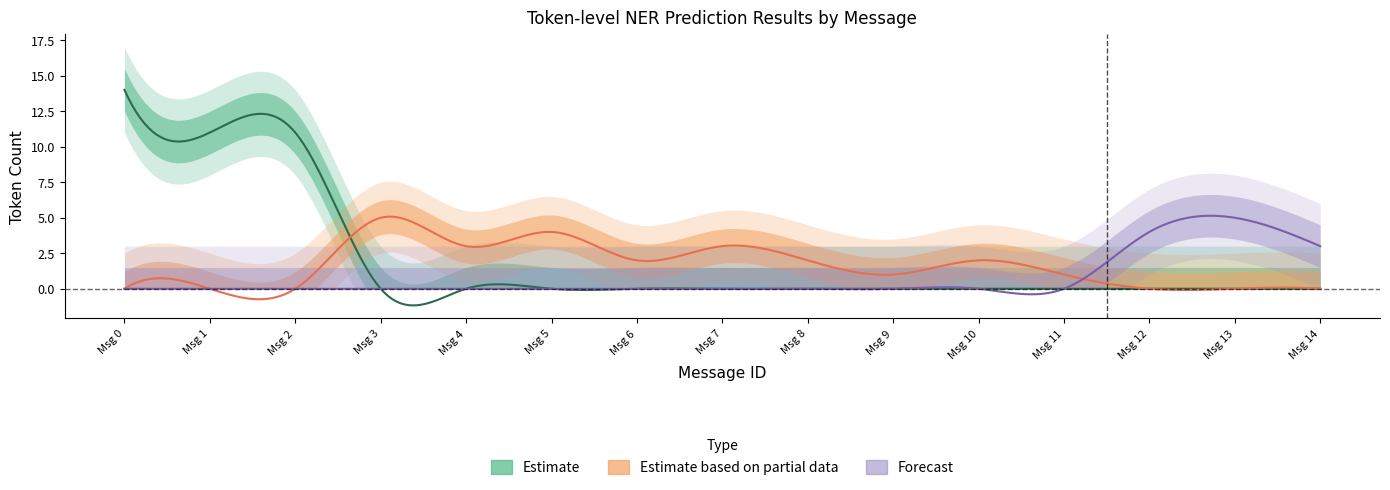

List the labels in order of Correct value, smallest first.

3, 4, 5, 6, 7, 8, 9, 10, 11, 12, 13, 14, 1, 2, 0